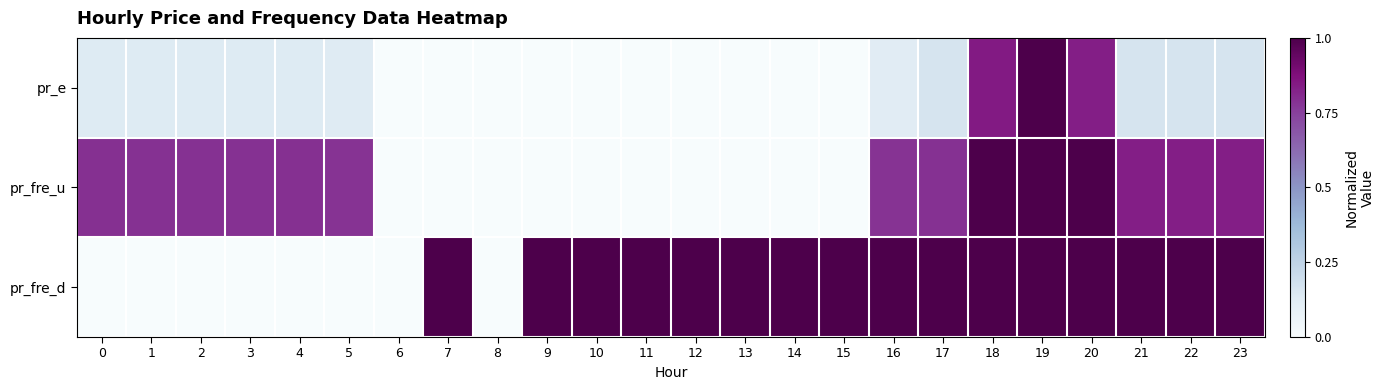

Which series has the largest range (max minus min)?

pr_e